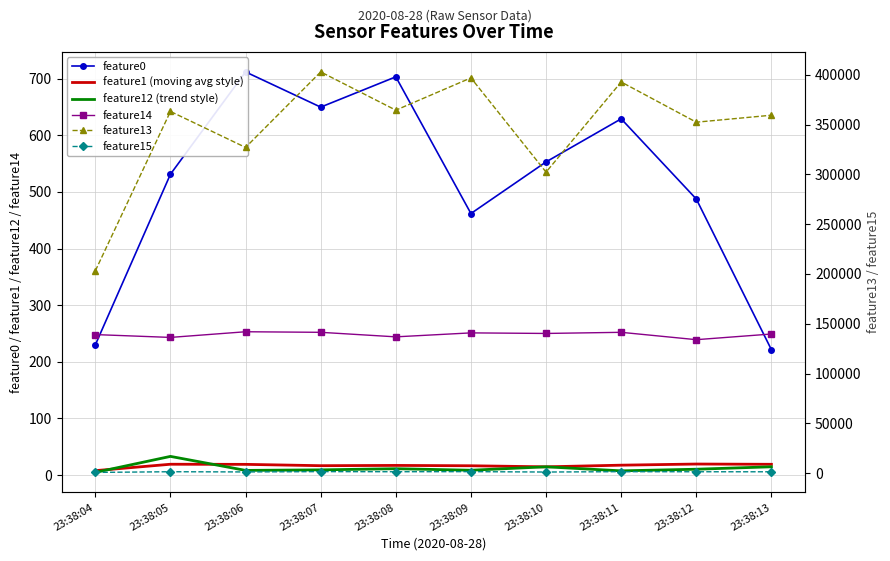

What is the value of the feature1 (moving avg style) point at the 5th from the left?

17.0